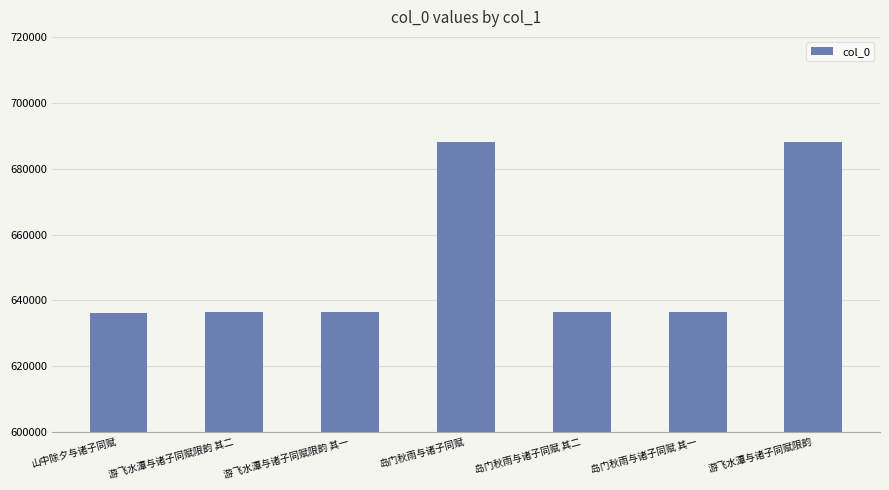

What position from the left is 岛门秋雨与诸子同赋 其一?

6